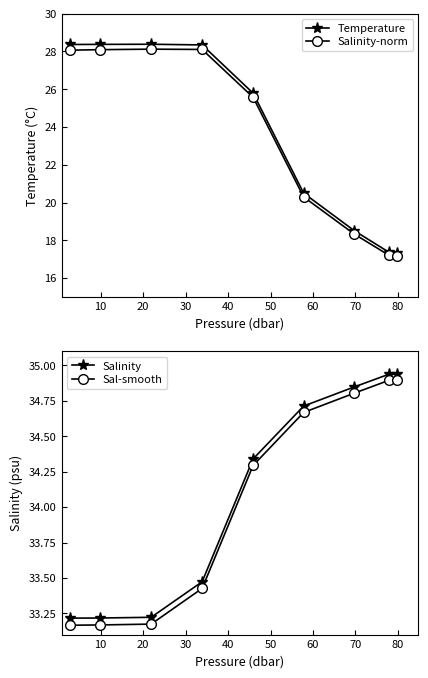

Does the chart have visible grid lines?

No